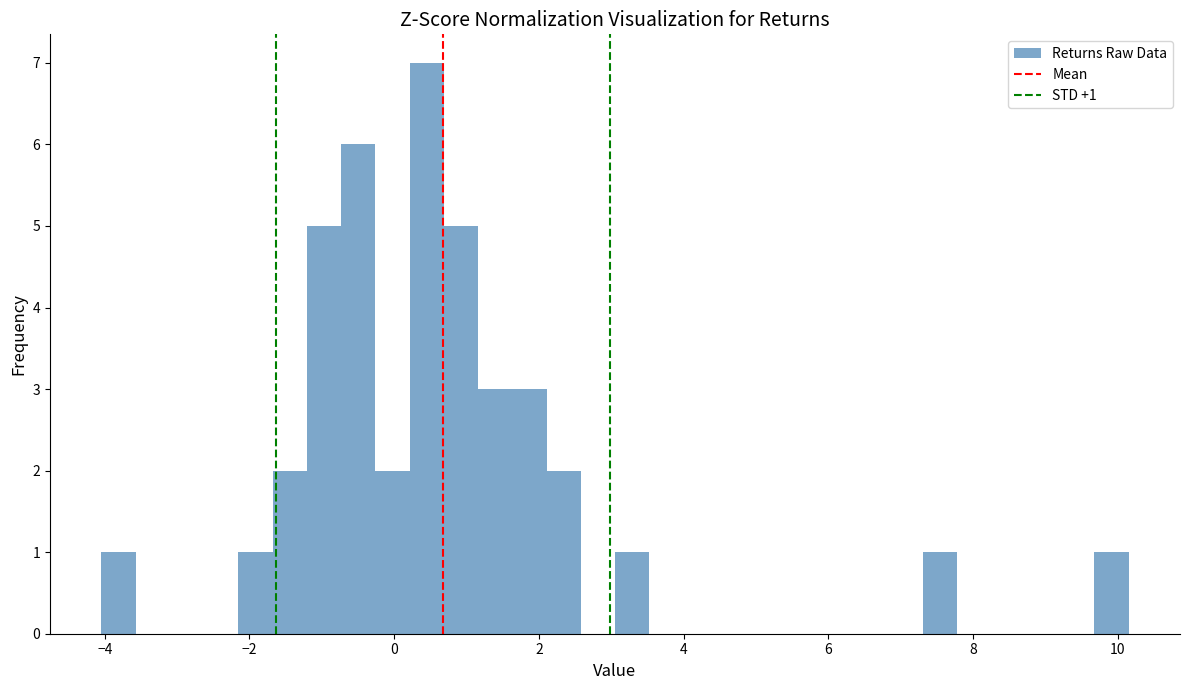

Read against the x-axis, roughly where is the centre of the tallest bar?

0.4